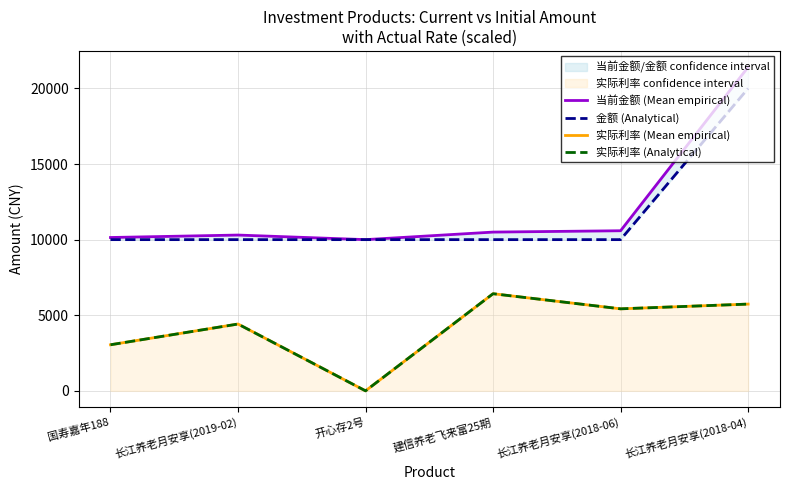

Rank the categories by 当前金额 (Mean empirical) value from highest to lowest.

长江养老月安享(2018-04), 长江养老月安享(2018-06), 建信养老飞来富25期, 长江养老月安享(2019-02), 国寿嘉年188, 开心存2号